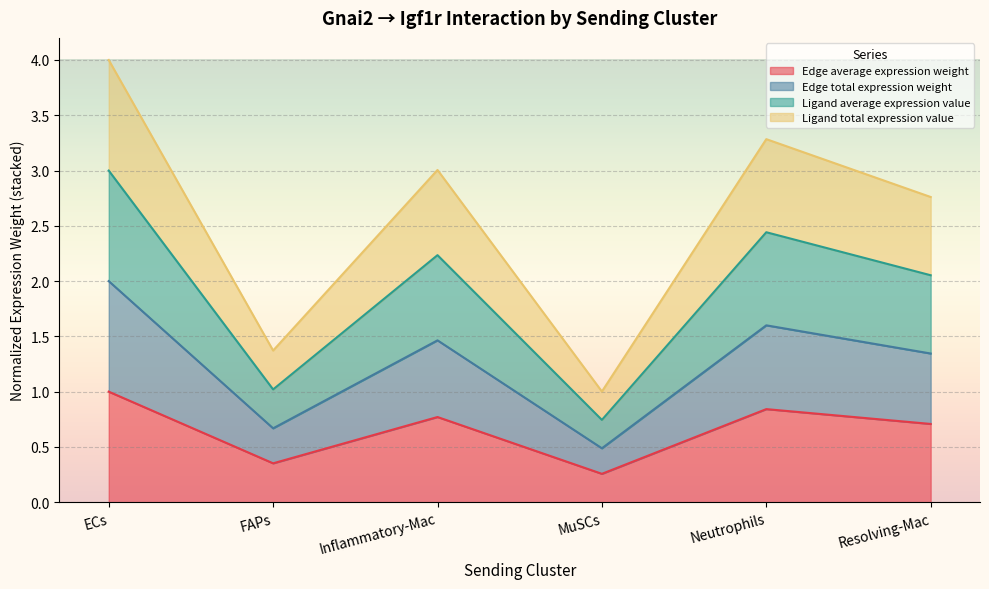

The Ligand total expression value series shows 0.7 at FAPs. True or false?

False